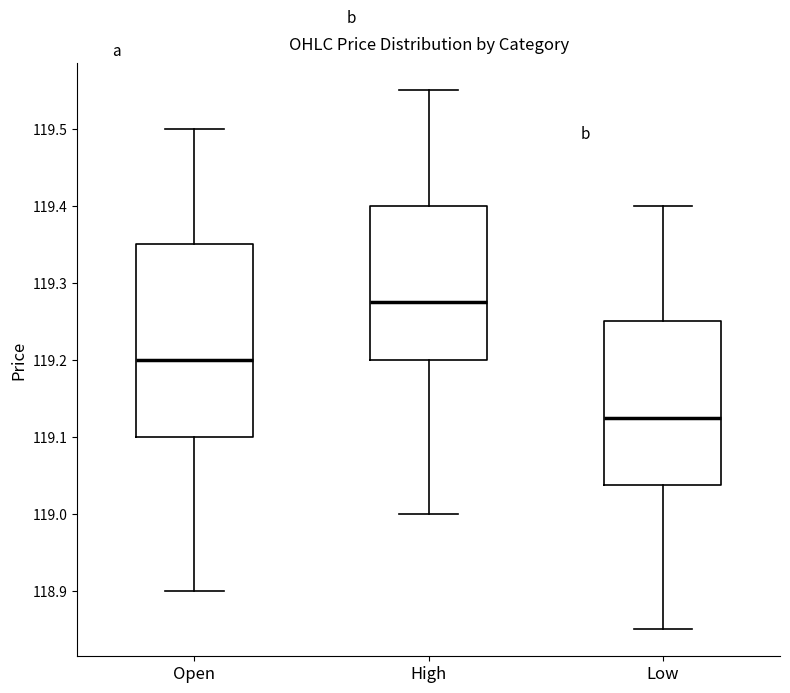

Reading left to right, transcribe this box plot: for each box, give where its median line is, the range the box spans, and where its two whiskers end, as read against the y-axis. The values are not printed on the chart, so give them approximately, as read against the axis.

Open: median 119.20, box 119.10 to 119.35, whiskers 118.90 to 119.50
High: median 119.28, box 119.20 to 119.40, whiskers 119.00 to 119.55
Low: median 119.13, box 119.04 to 119.25, whiskers 118.85 to 119.40